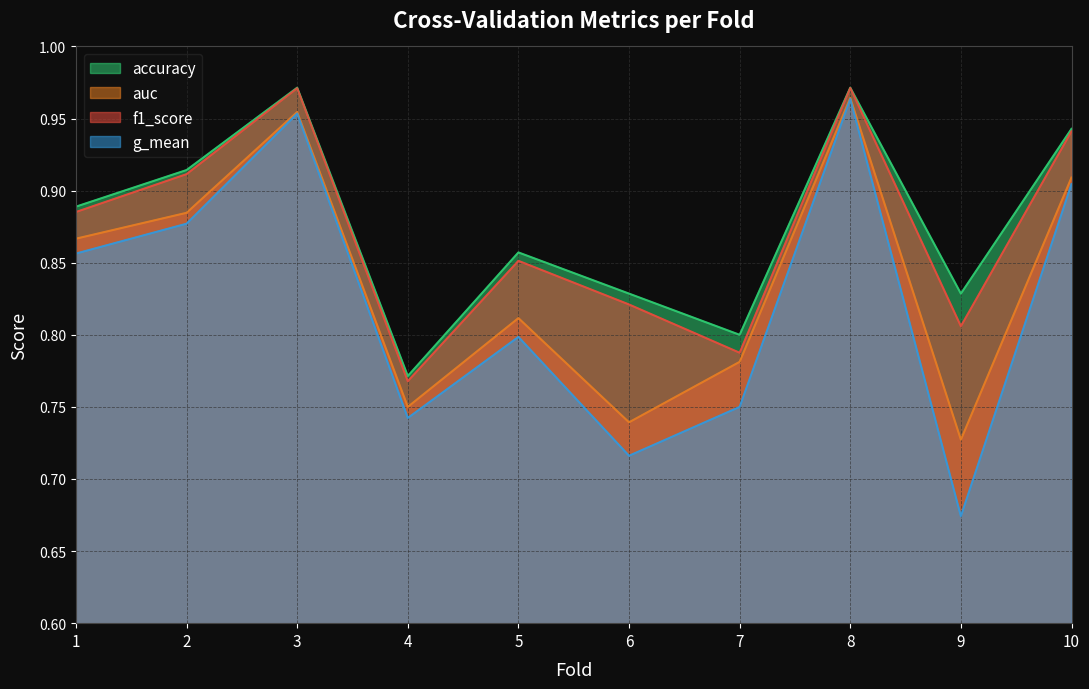

True or false: auc and f1_score cross at least once.

False